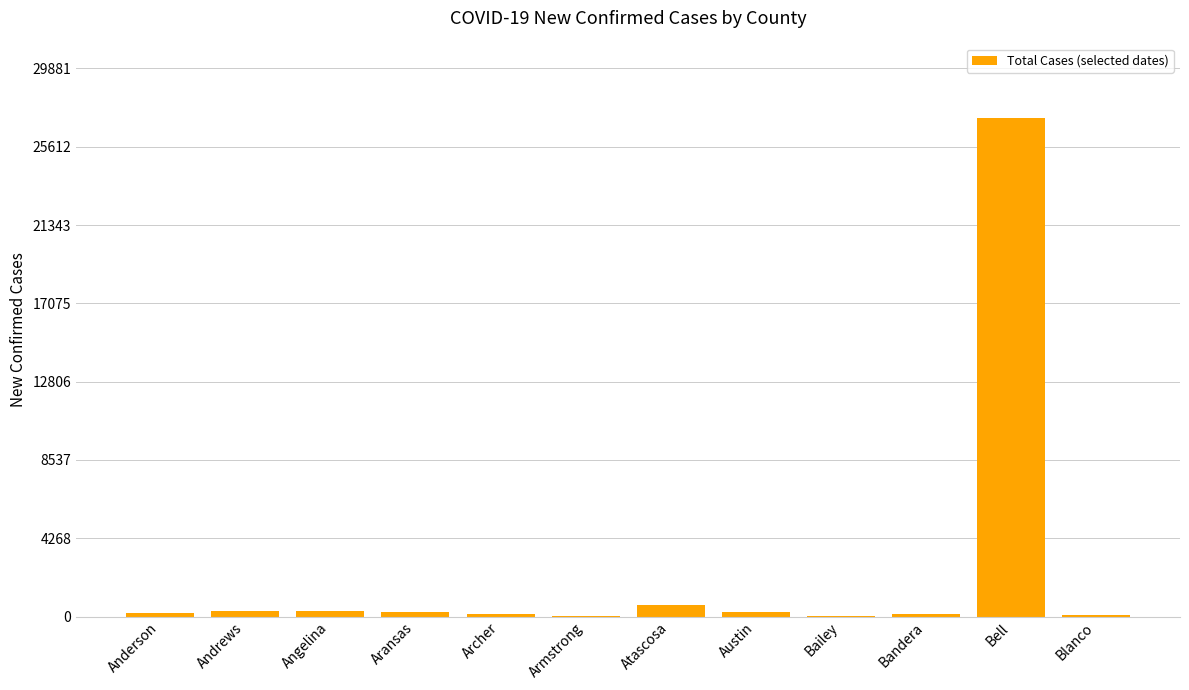

What is the maximum value shown in the chart?

27165